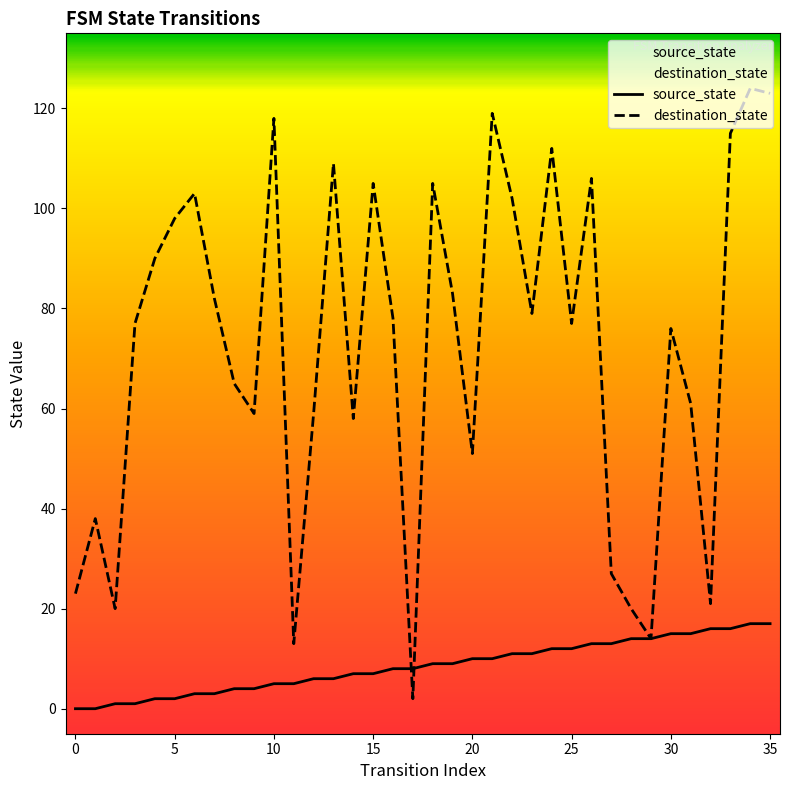

How many times do destination_state and source_state cross each other?

2